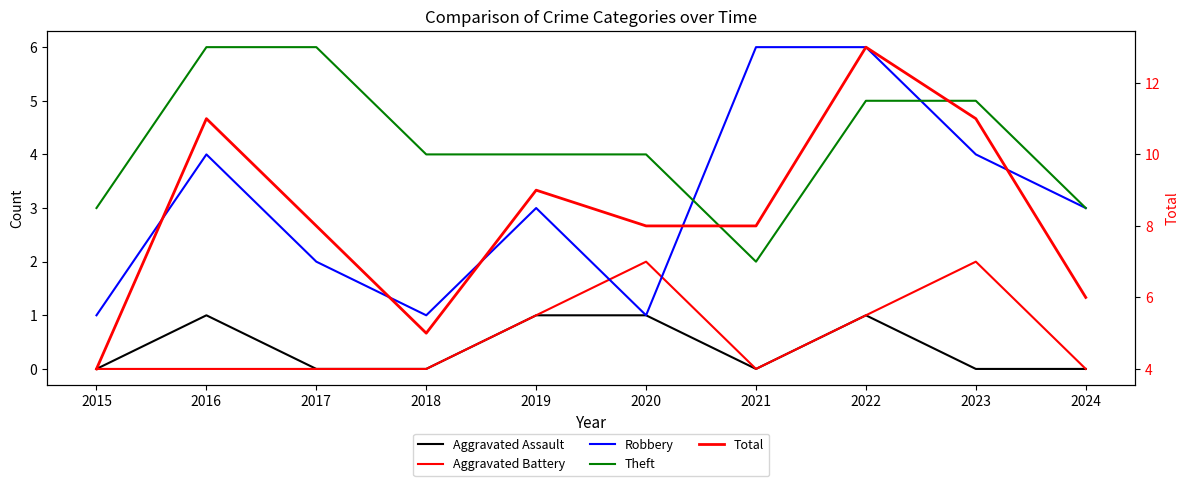

True or false: Total has more than 0 interior local peaks.

True